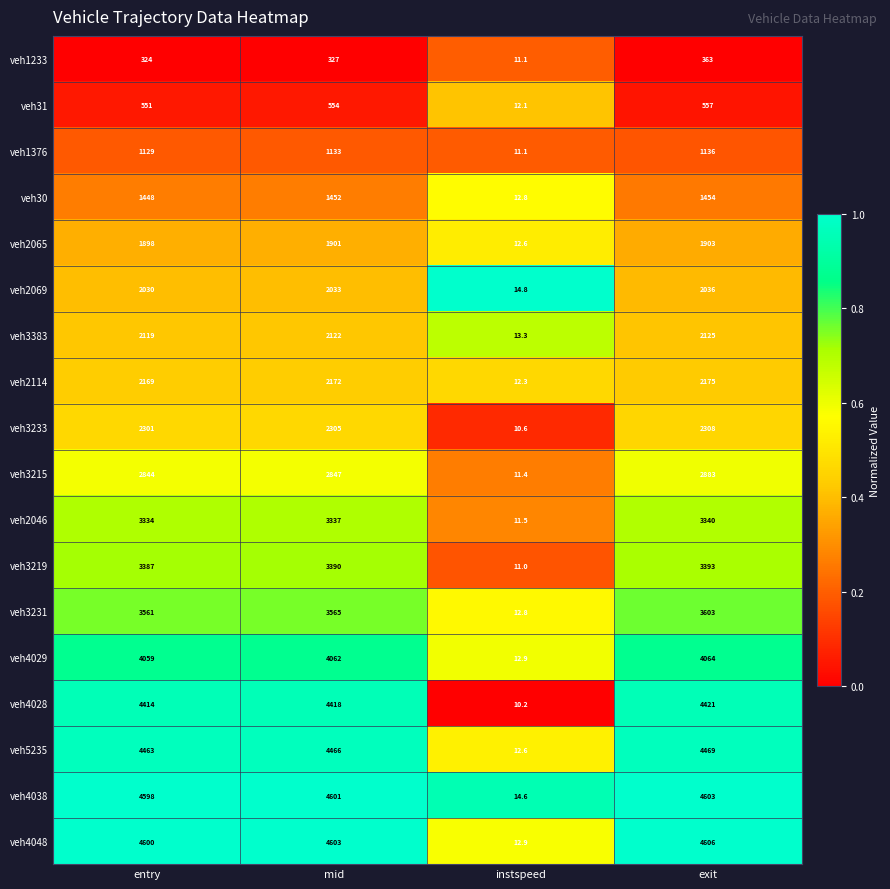

What is the spread (max minus min) of values at entry?

4276.0